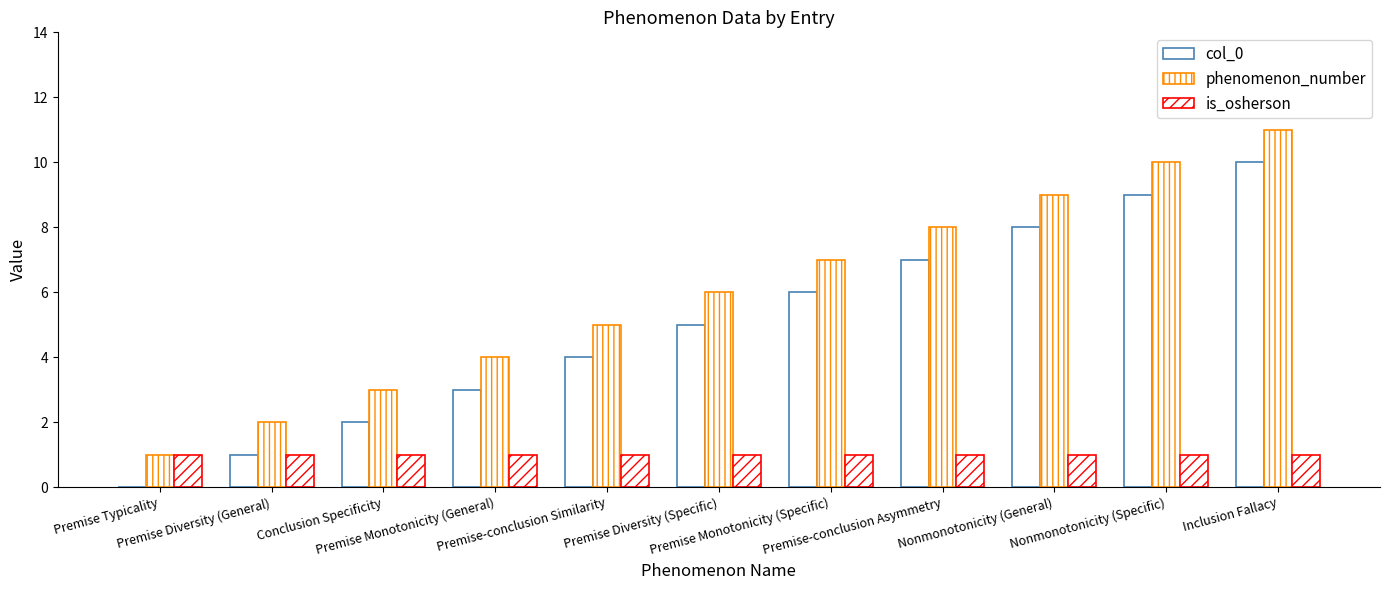

What is the label of the 6th bar from the right?

Premise Diversity (Specific)